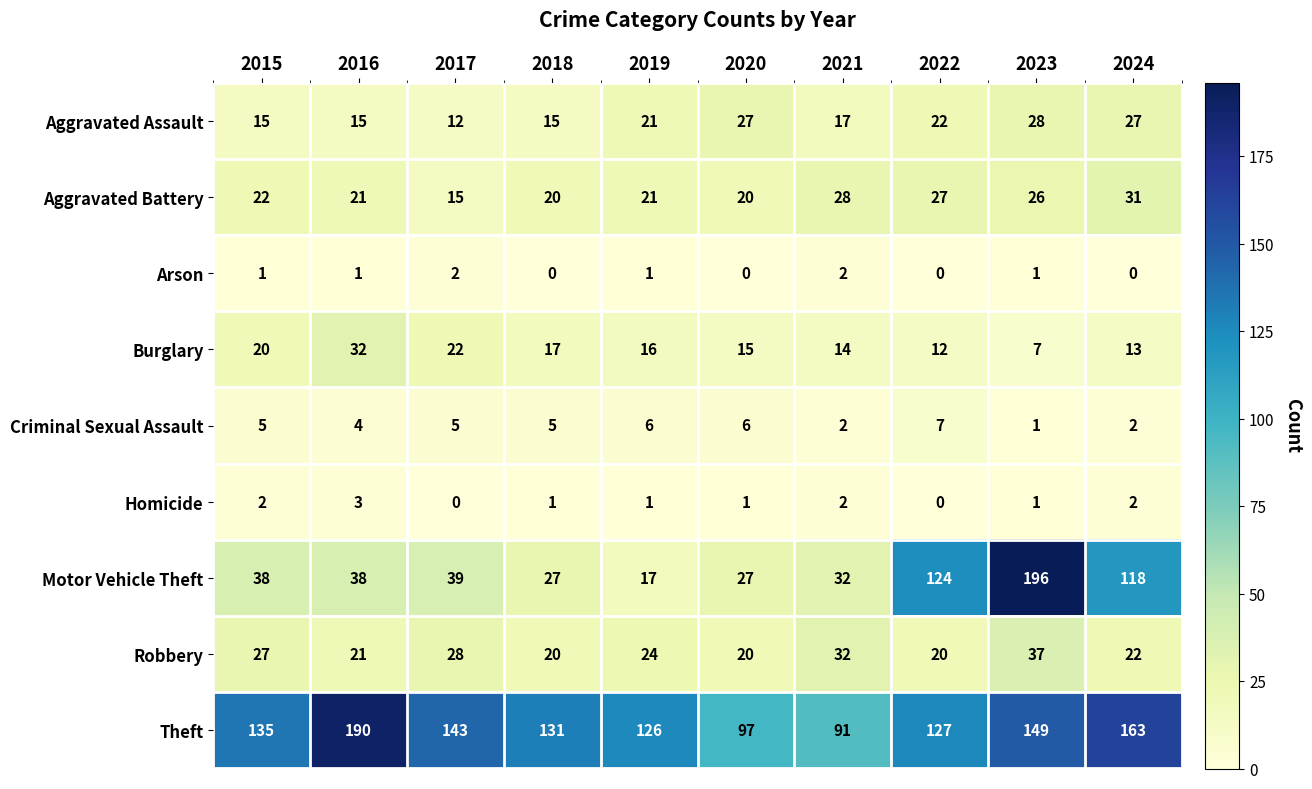

At which label does Aggravated Assault reach its minimum?

2017